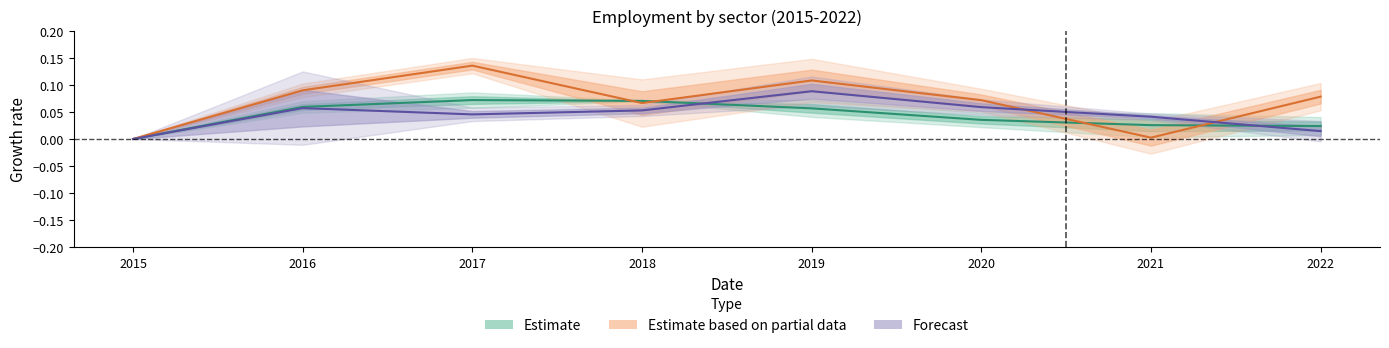

What is the sum of the Estimate based on partial data values at 2021 and 2020?

0.1